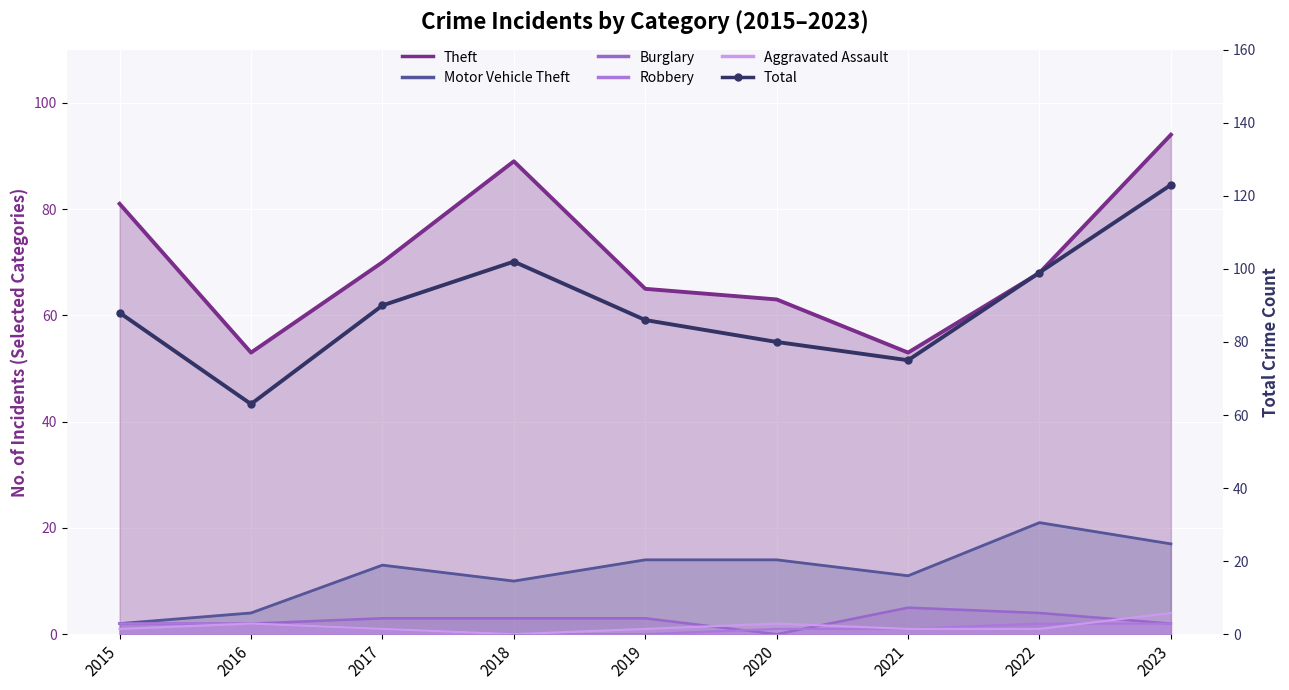

Reading left to right, transcribe all the data shown in this chart.

Theft: 81	53	70	89	65	63	53	68	94
Motor Vehicle Theft: 2	4	13	10	14	14	11	21	17
Burglary: 2	2	3	3	3	0	5	4	2
Robbery: 2	2	1	0	0	1	1	2	2
Aggravated Assault: 1	2	1	0	1	2	1	1	4
Total: 88	63	90	102	86	80	75	99	123